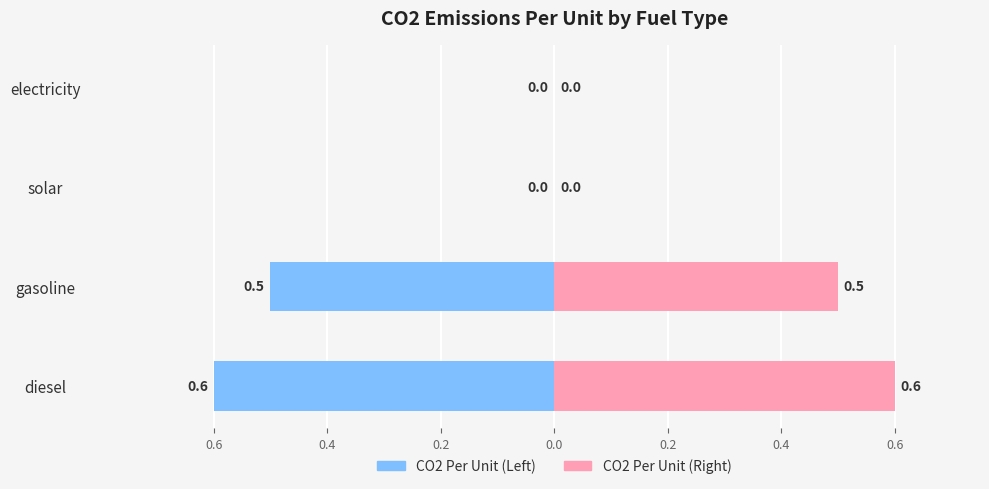

How many categories are shown in the chart?

4